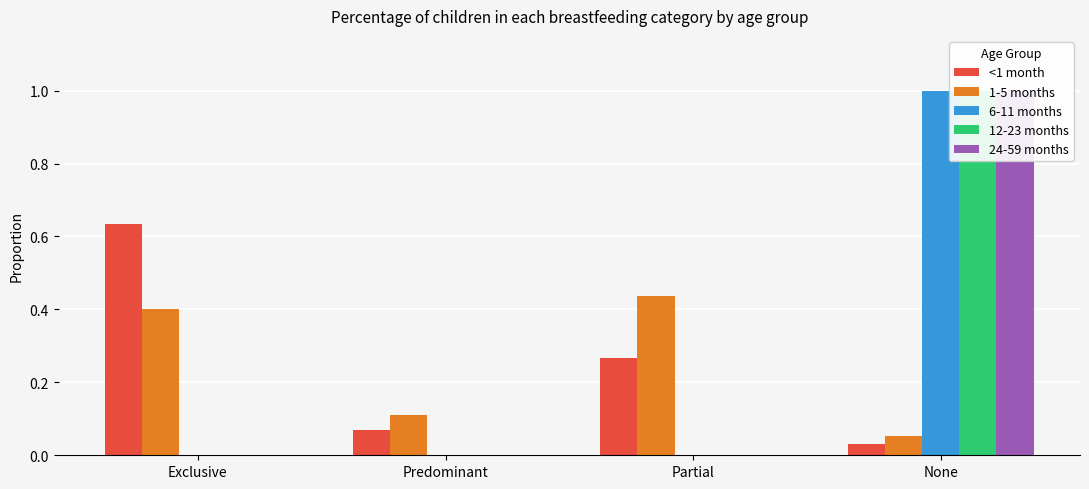

At how many categories does at least one series exceed 0?

4